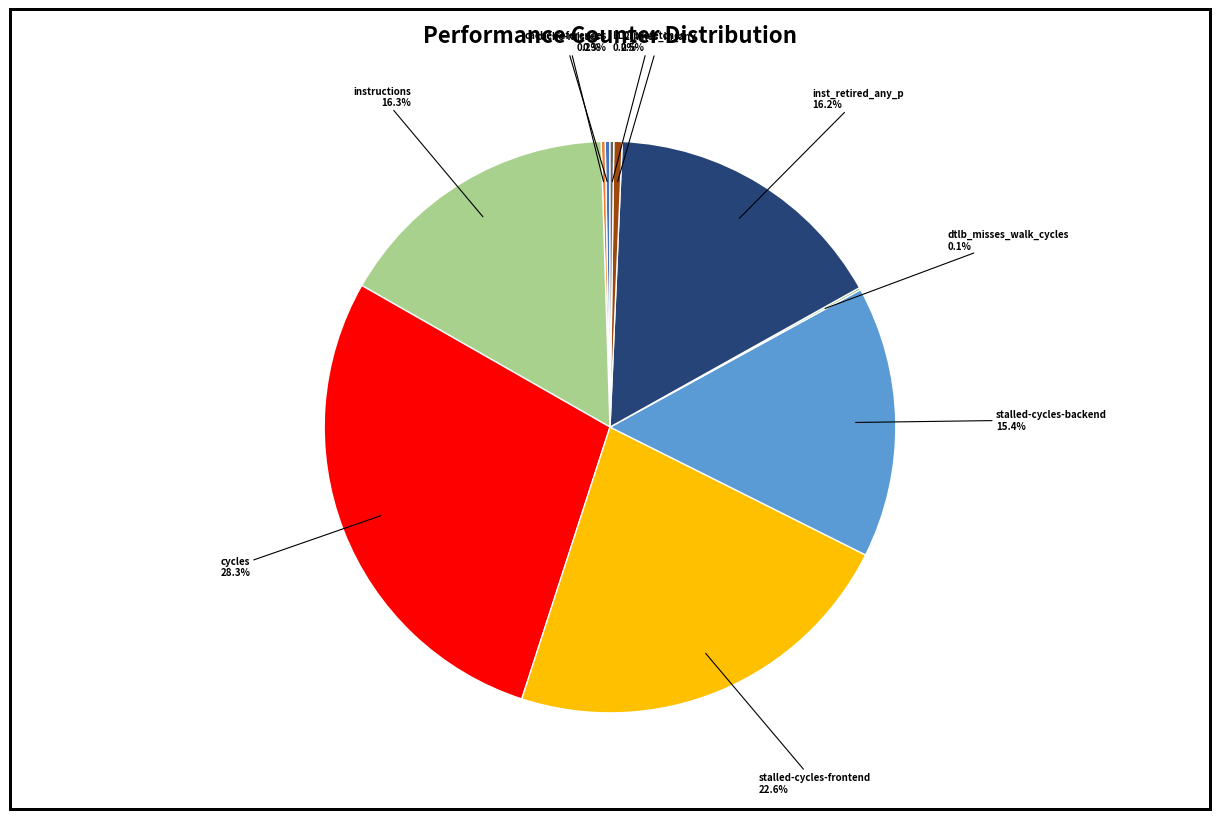

Is there any slice that represents more than half of the pie?

No